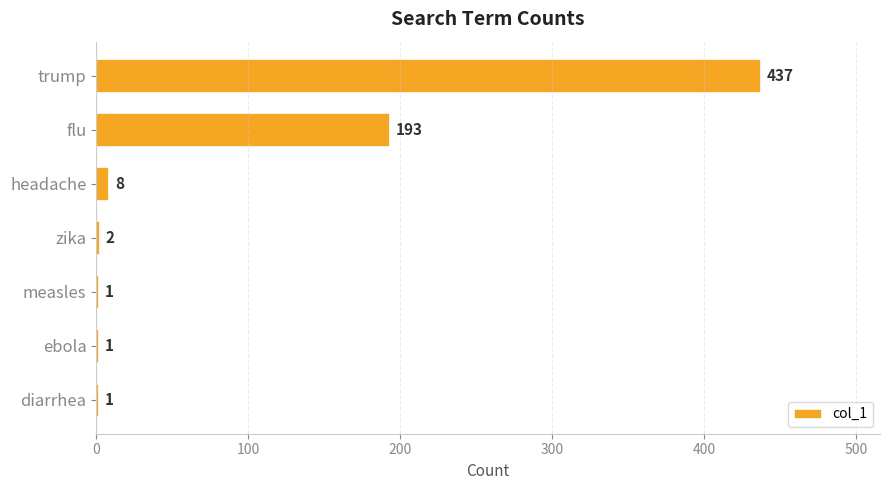

Between ebola and flu, which is larger?

flu